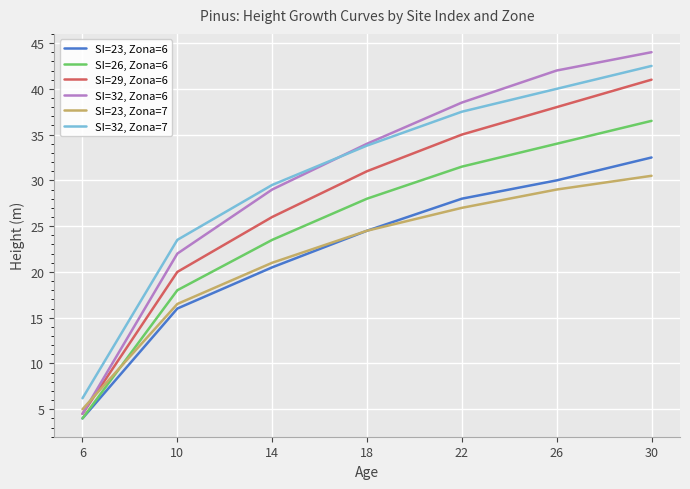

Reading left to right, what are all the values shown in this chart?

SI=23, Zona=6: 6=4.0	10=16.0	14=20.5	18=24.5	22=28.0	26=30.0	30=32.5
SI=26, Zona=6: 6=4.0	10=18.0	14=23.5	18=28.0	22=31.5	26=34.0	30=36.5
SI=29, Zona=6: 6=4.5	10=20.0	14=26.0	18=31.0	22=35.0	26=38.0	30=41.0
SI=32, Zona=6: 6=4.5	10=22.0	14=29.0	18=34.0	22=38.5	26=42.0	30=44.0
SI=23, Zona=7: 6=5.0	10=16.5	14=21.0	18=24.5	22=27.0	26=29.0	30=30.5
SI=32, Zona=7: 6=6.2	10=23.5	14=29.5	18=33.8	22=37.5	26=40.0	30=42.5